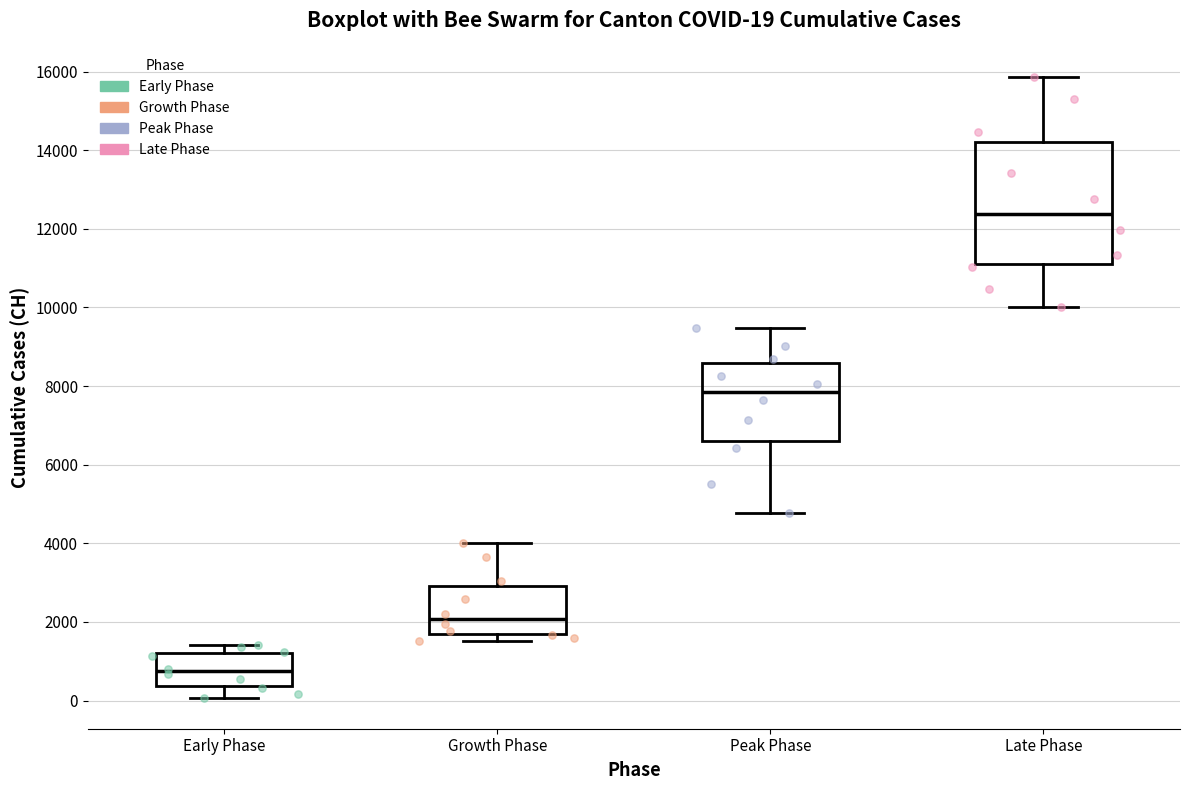

Which box's median line is the highest?

Late Phase